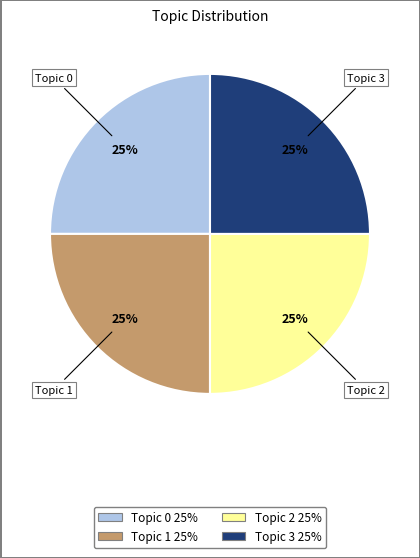

What is the ratio of the value at Topic 0 25% to the value at Topic 3 25%?

1.0